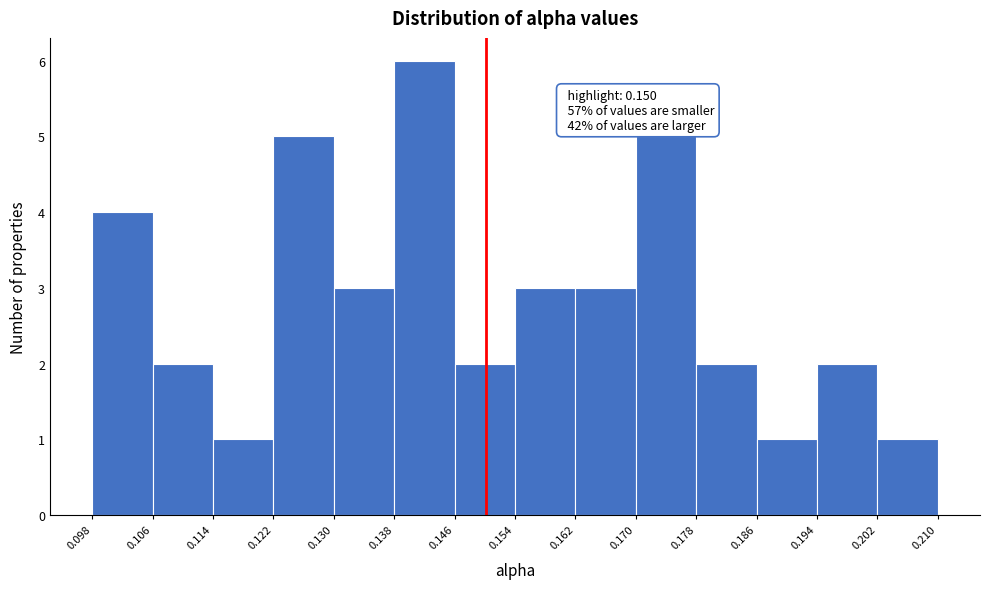

Over which range of the x-axis is the bar tallest?

0.138 to 0.146